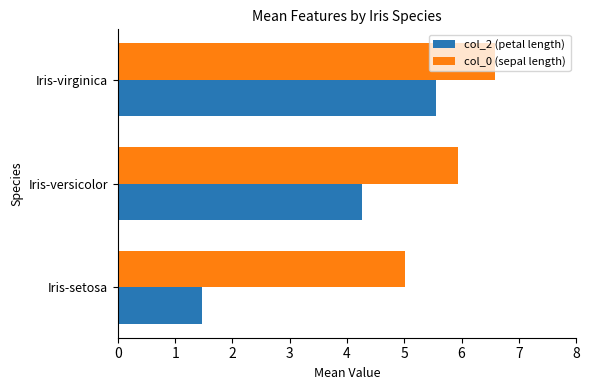

What is the total value across all series at Iris-virginica?

12.1